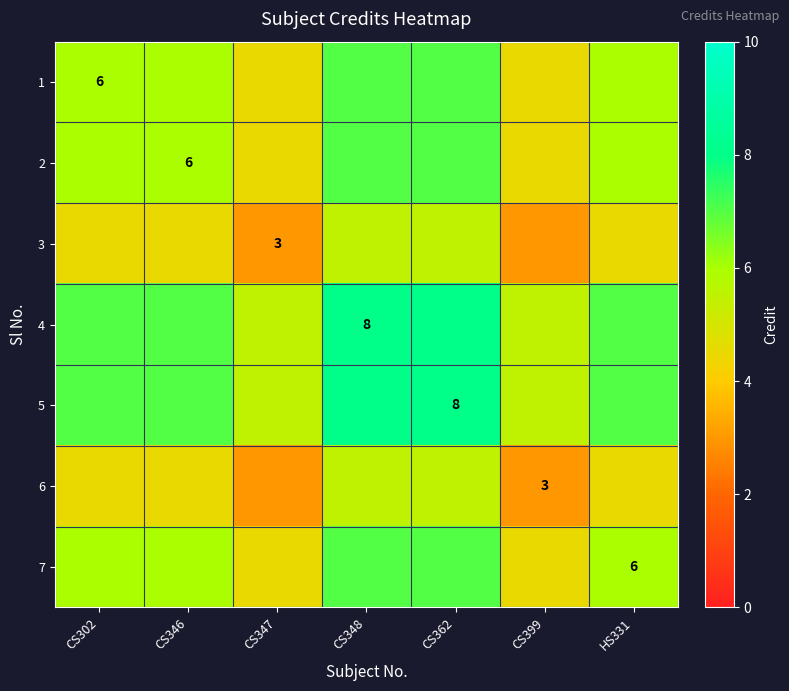

What is the difference between the 5 values at CS347 and CS302?

1.5